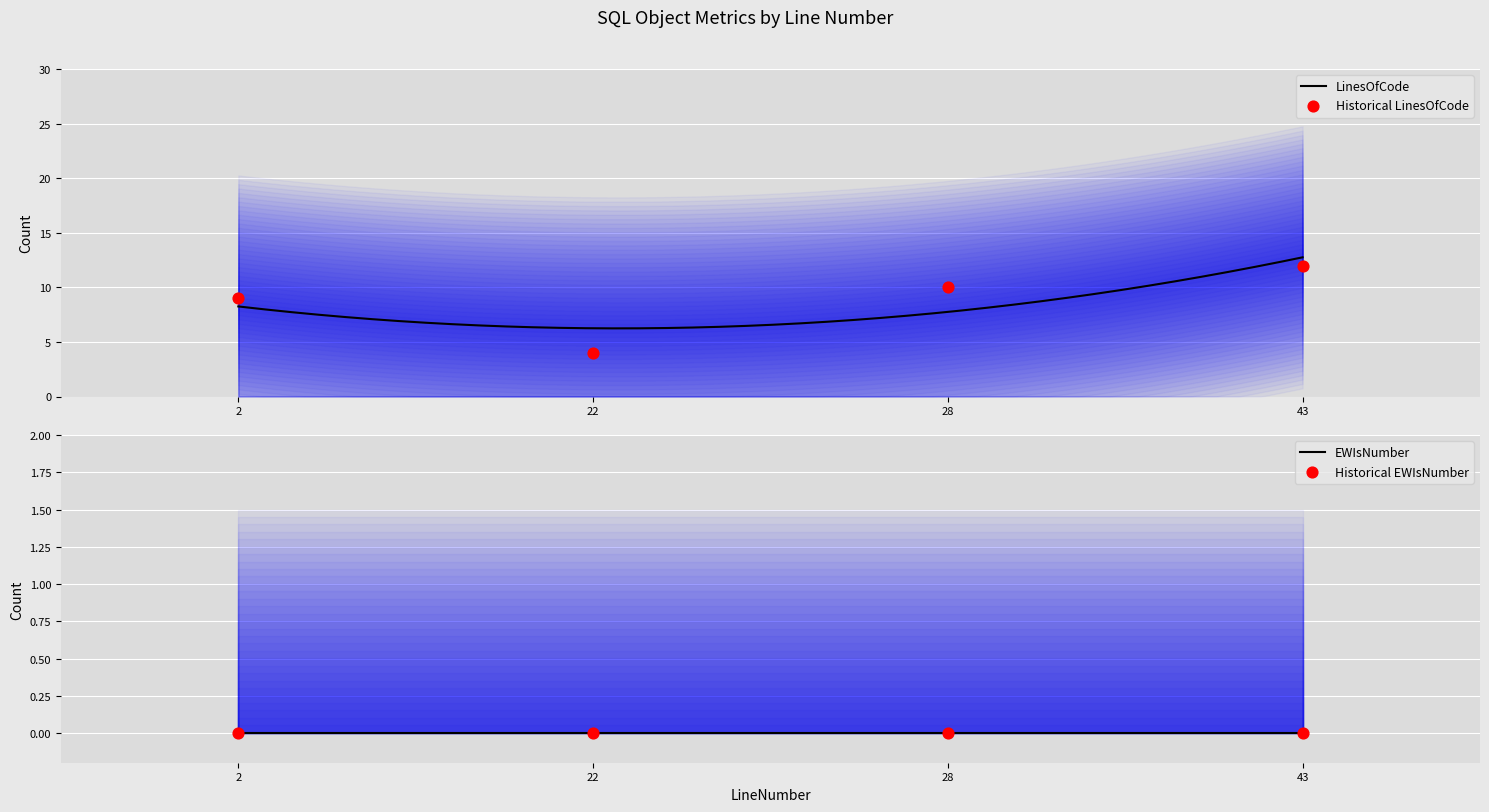

What is the ratio of the value at 28 to the value at 2?

1.1